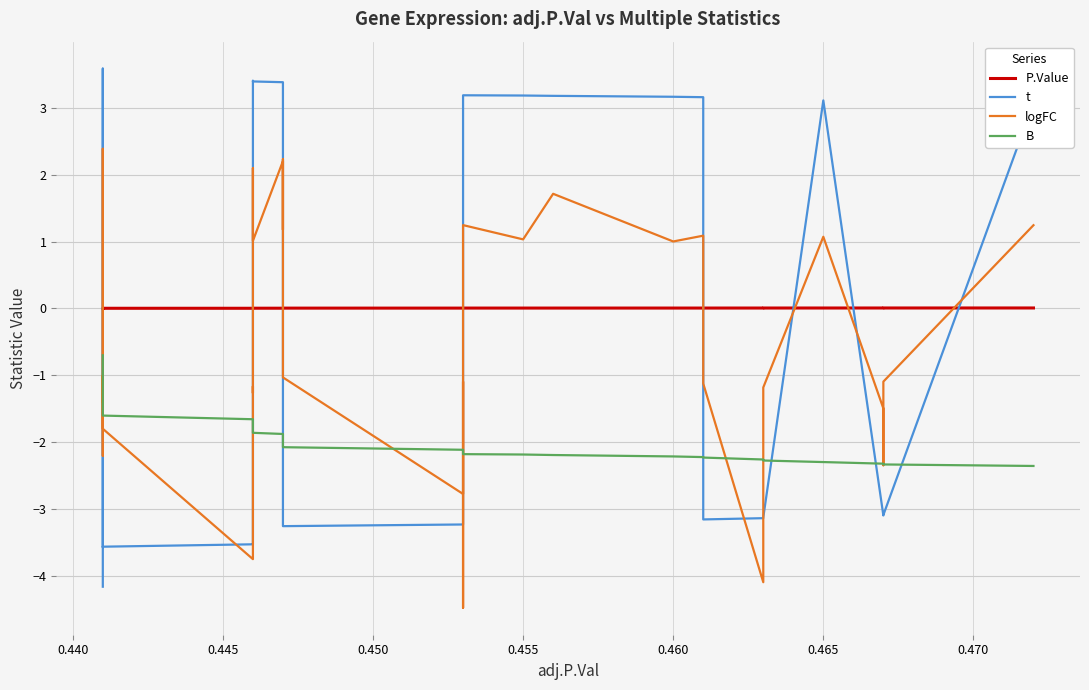

Which series has the largest total across all categories?

P.Value